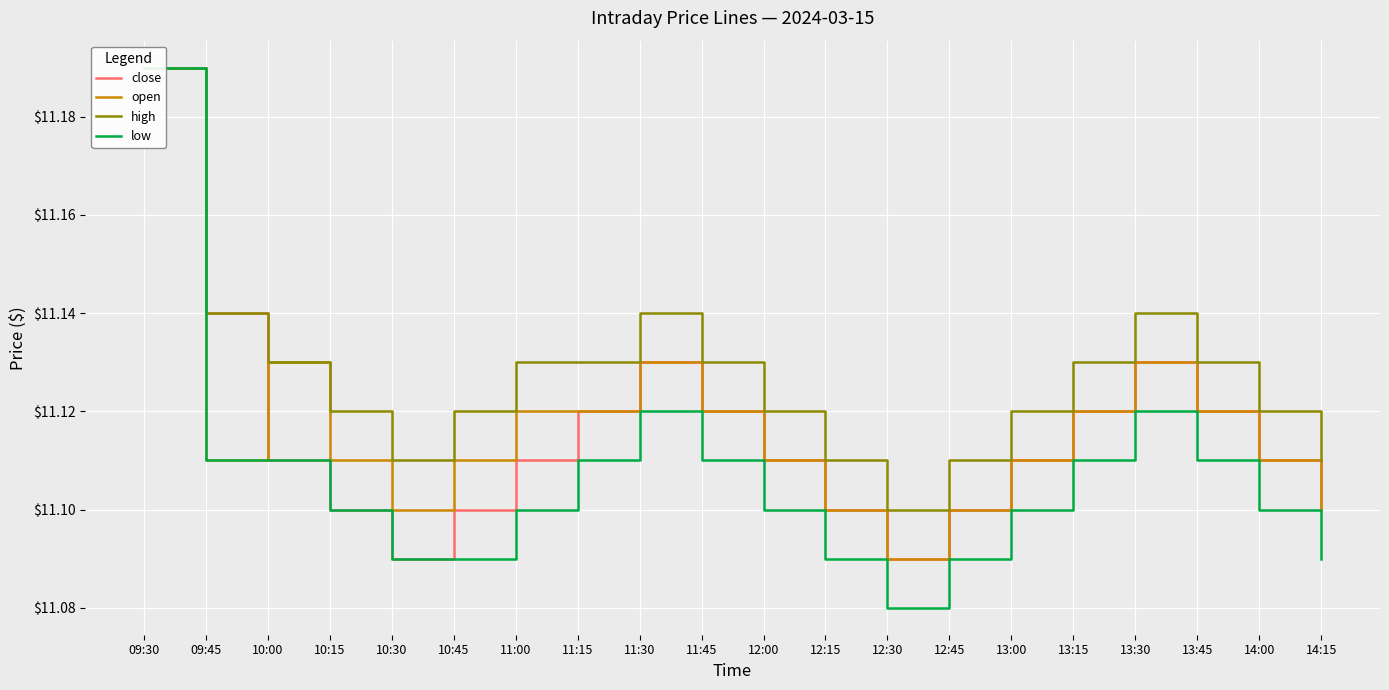

The low series shows 15.7 at 10:15. True or false?

False